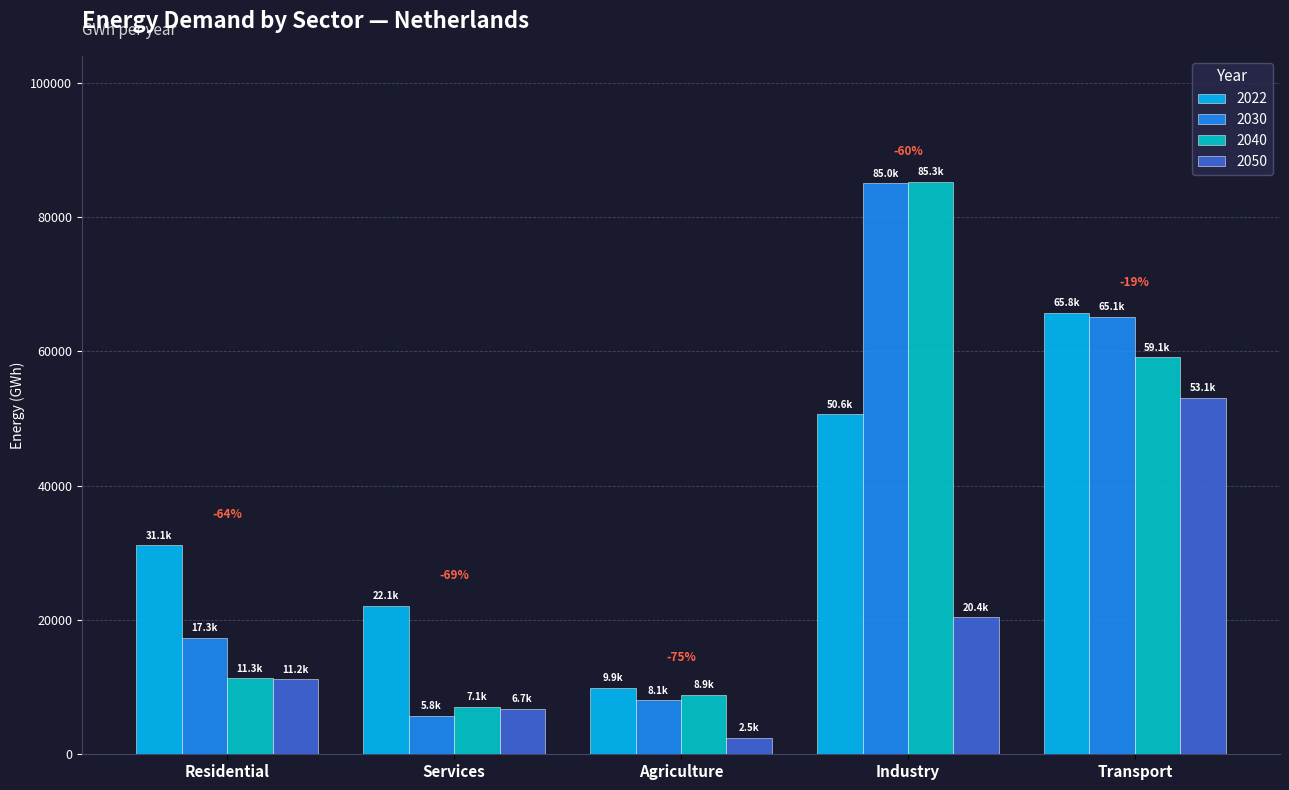

Read the 2040 value at Agriculture.

8852.8